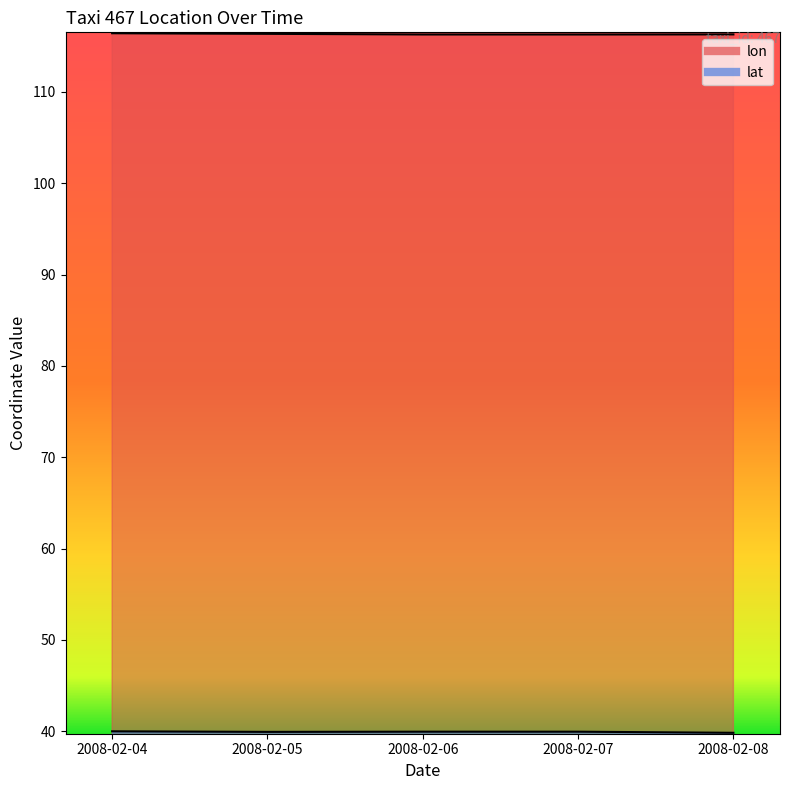

The lon series shows 116.3 at 2008-02-08. True or false?

True